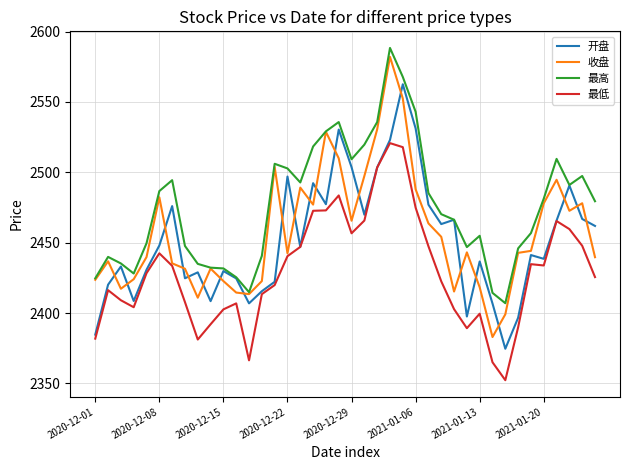

Which series has the largest total across all categories?

最高